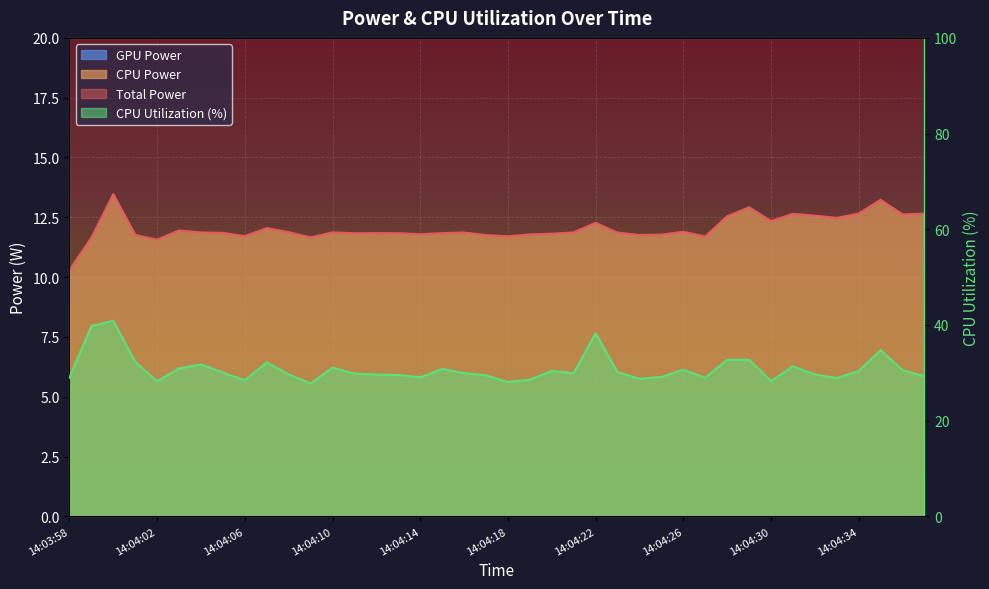

At which category does Total Power reach its first local valley?

14:04:02